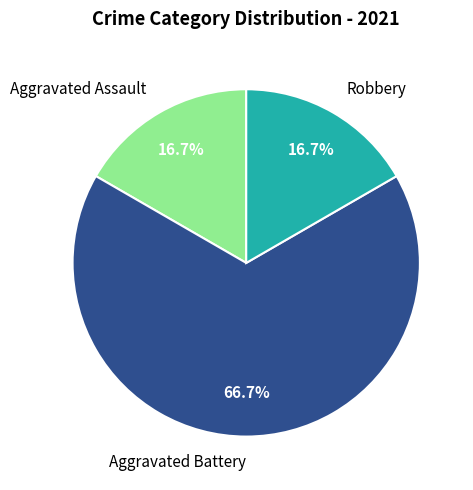

Is there a majority slice in this chart?

Yes